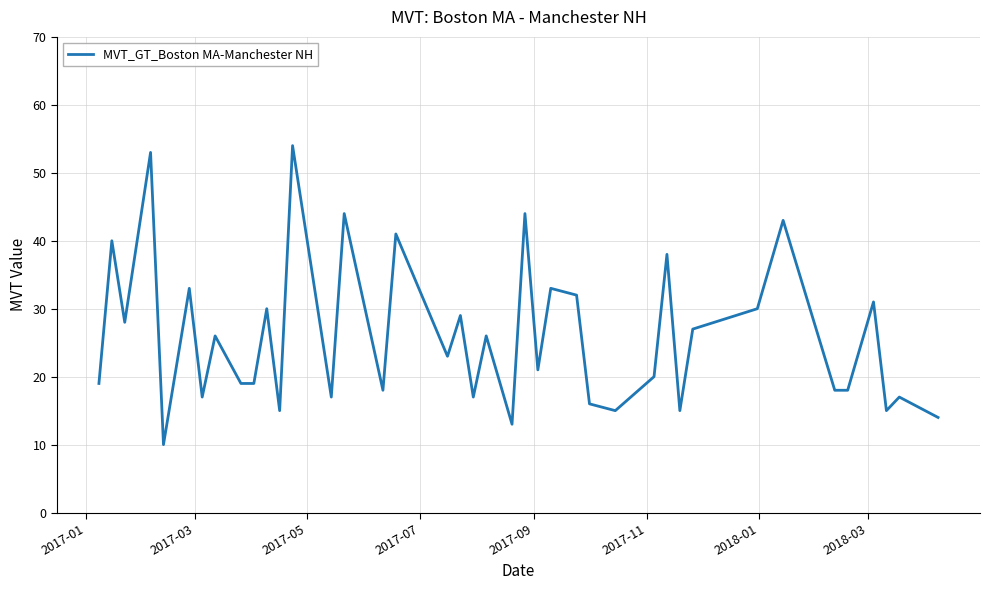

What is the smallest value displayed?

10